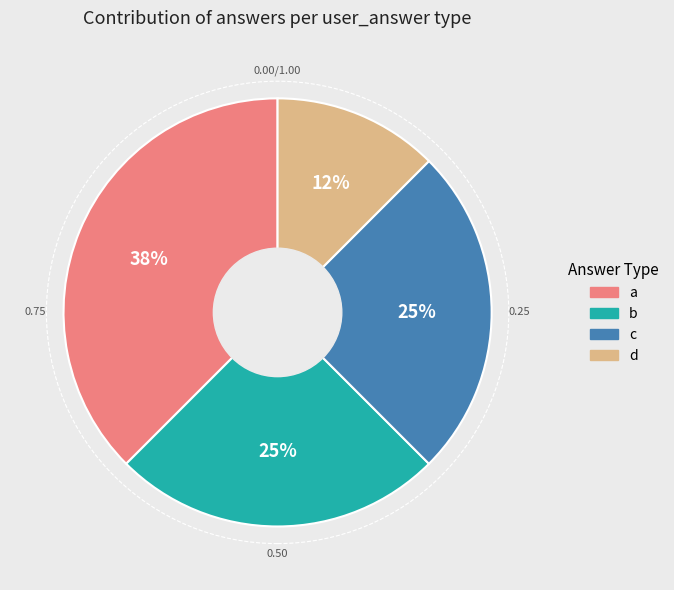

The d slice represents 12% of the pie. True or false?

True